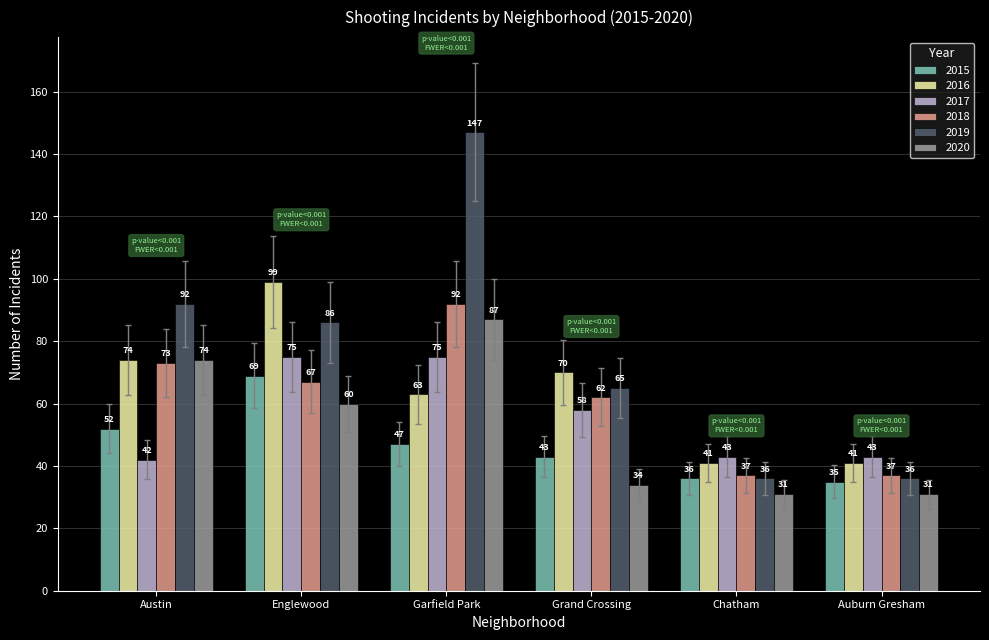

Where does the 2018 series first go above 67?

Austin